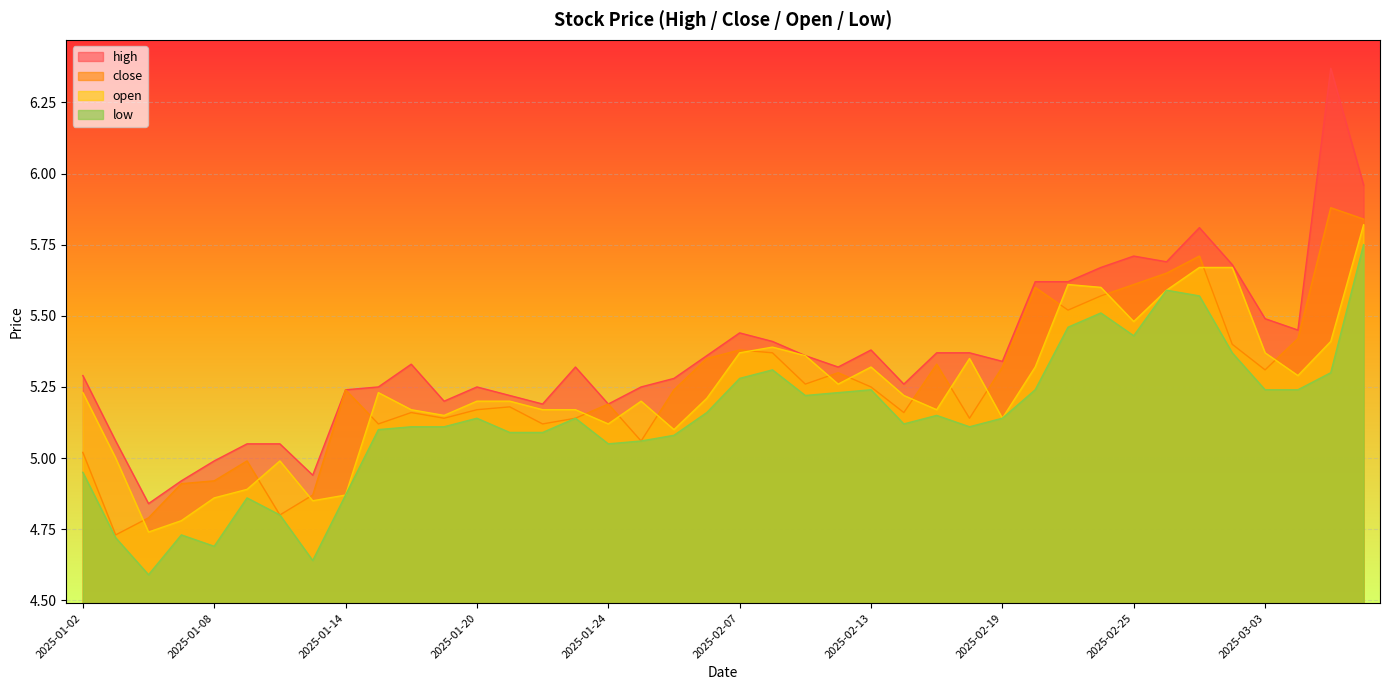

List the series in order of their peak value, highest first.

high, close, open, low